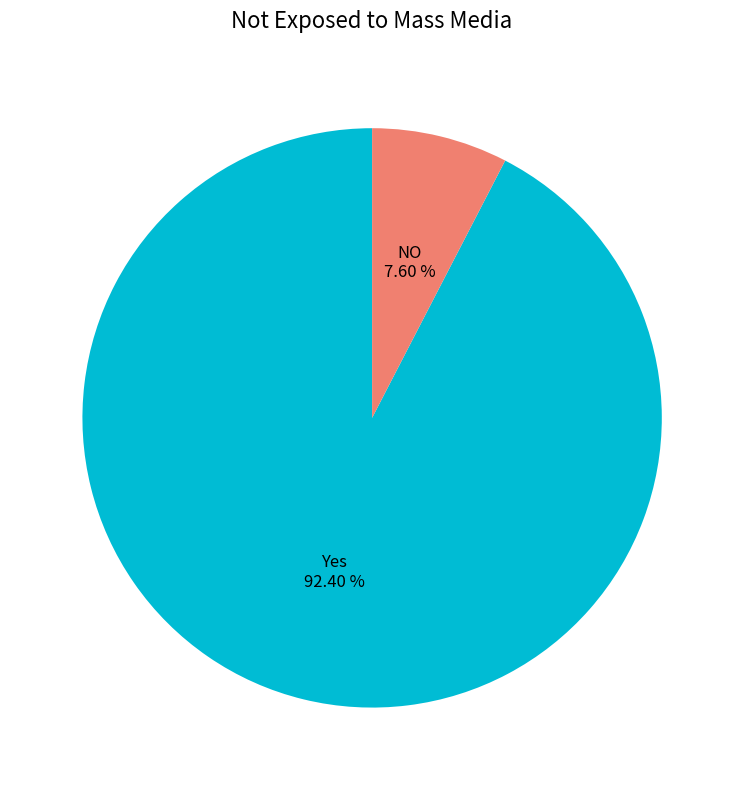

Is there a majority slice in this chart?

Yes